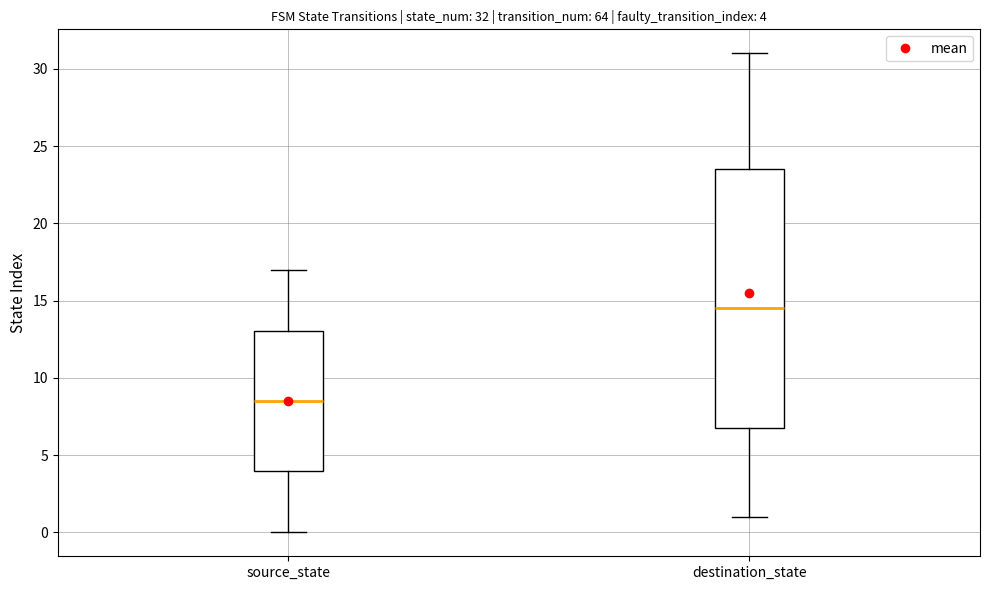

Which box is the tallest, from its lower edge to its upper edge?

destination_state